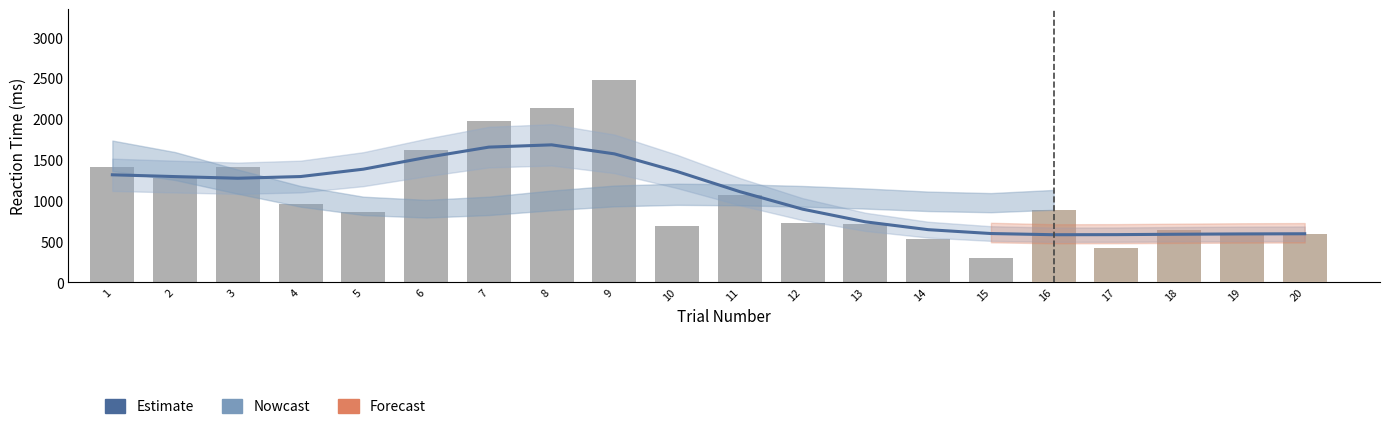

What is the ratio of the value at 20 to the value at 12?

0.7